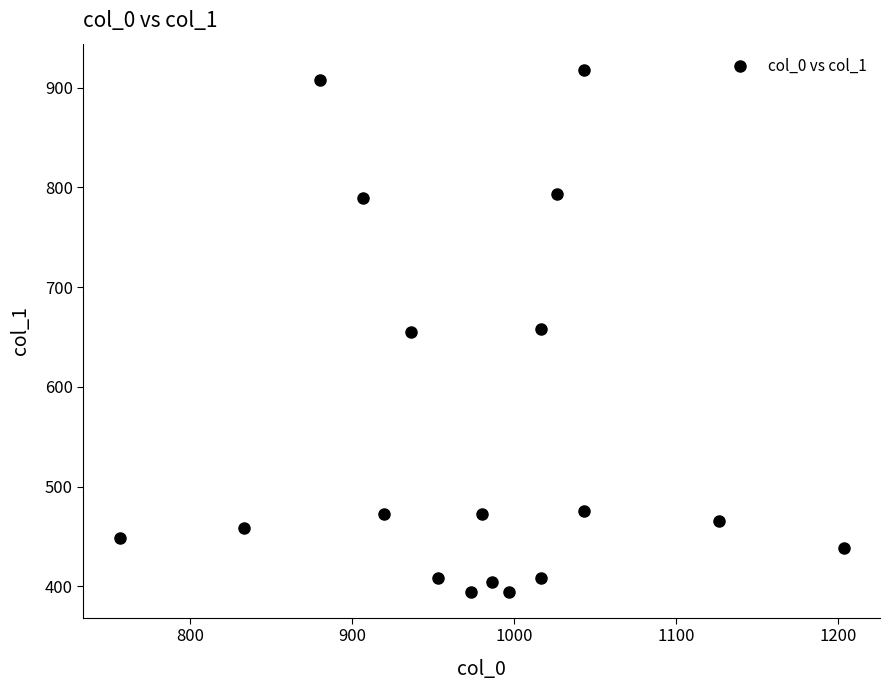

What is the range of Y values (max minus min)?

523.1